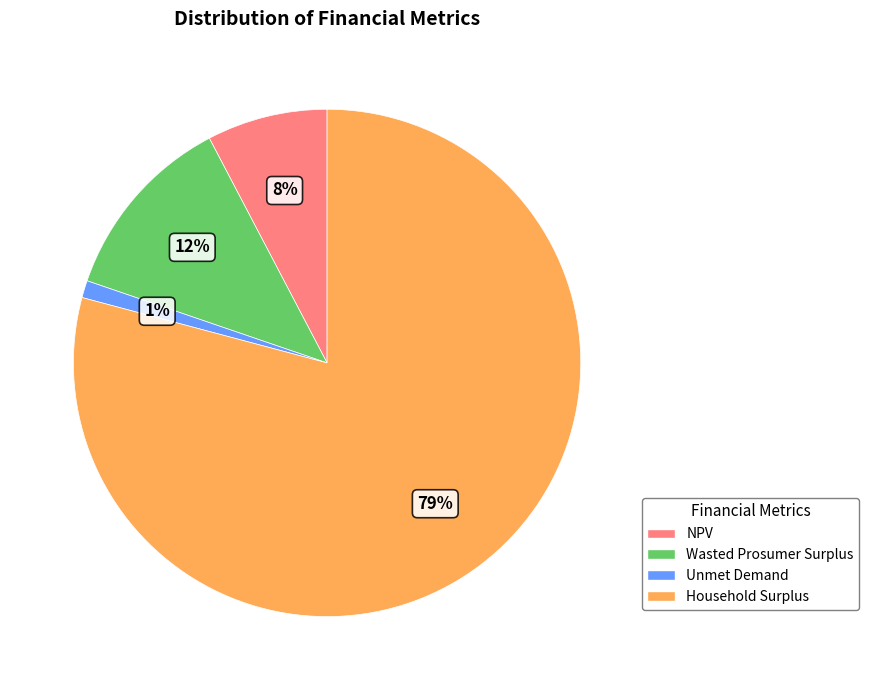

To the nearest percent, what portion does NPV represent?

8%